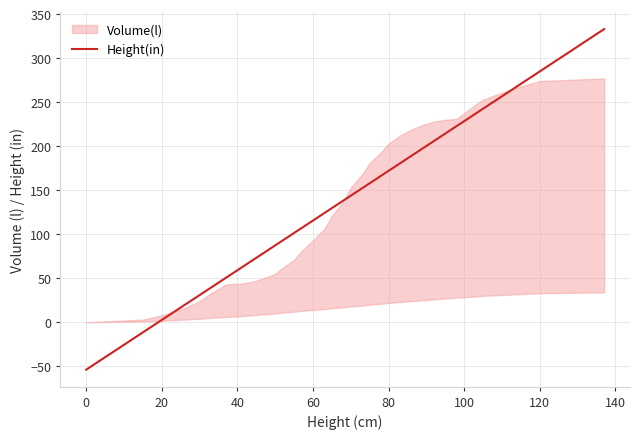

What is the sum of all values?

4813.0